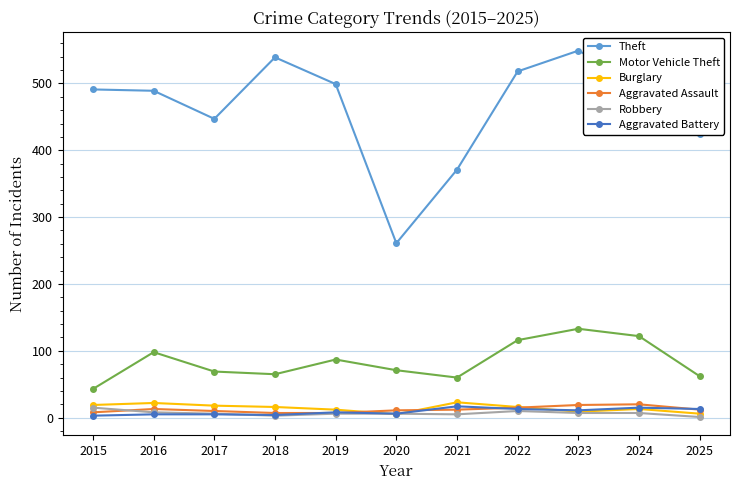

The Motor Vehicle Theft series shows 43 at 2015. True or false?

True